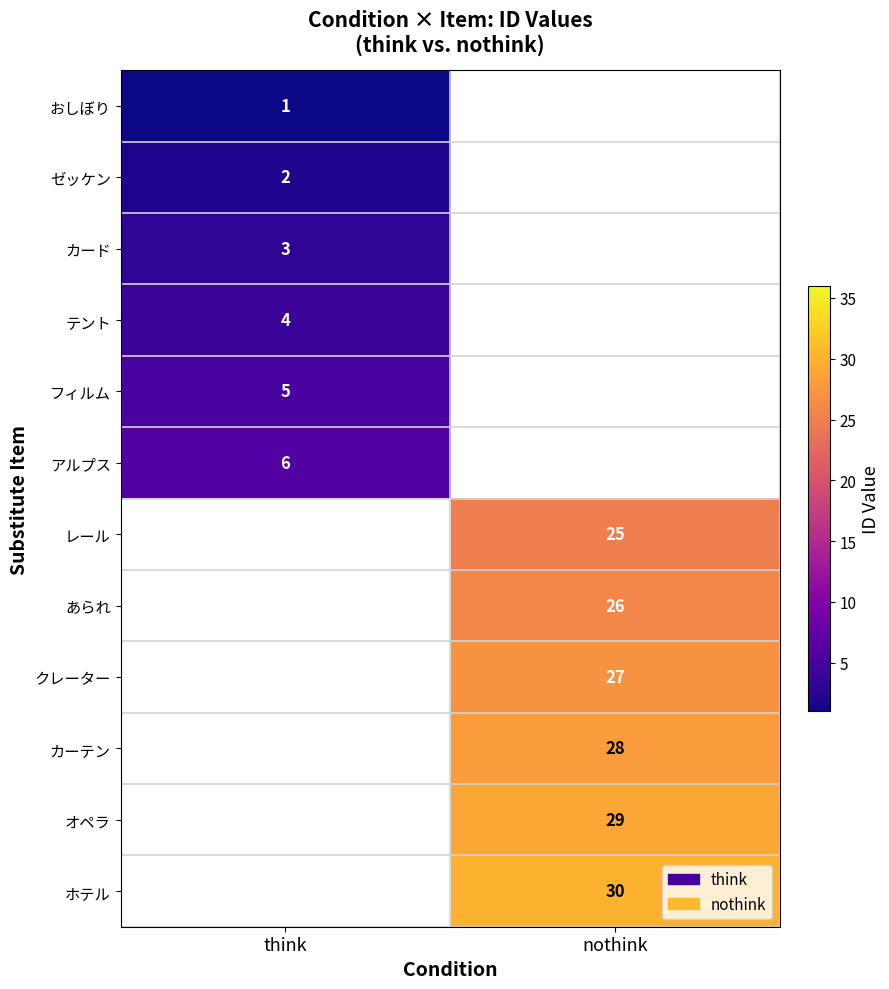

Is it true that ゼッケン equals 1 at think?

False